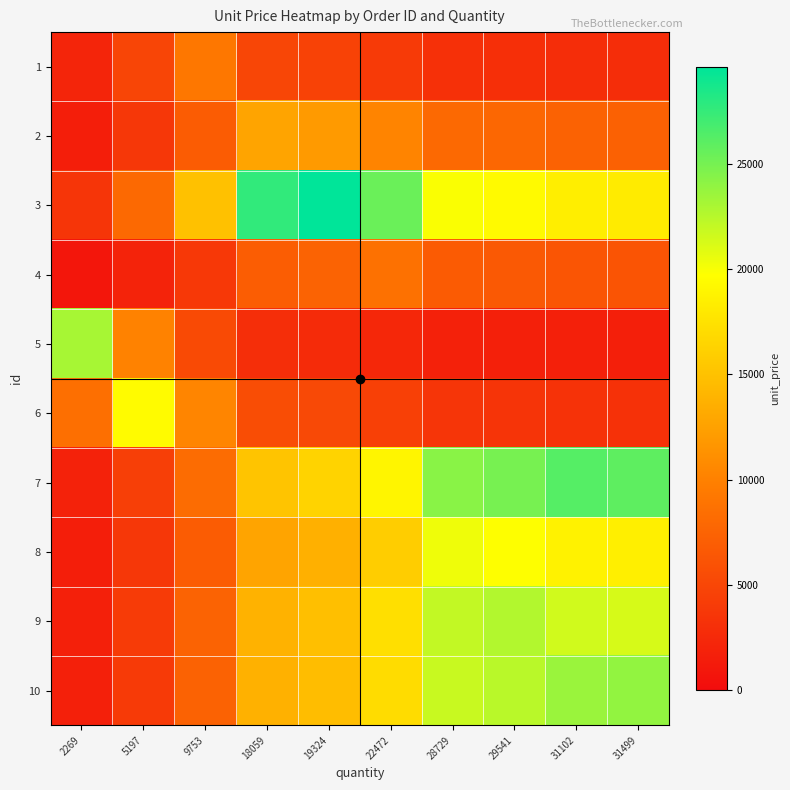

What is the difference between the highest and lowest values at 22472?

23110.8